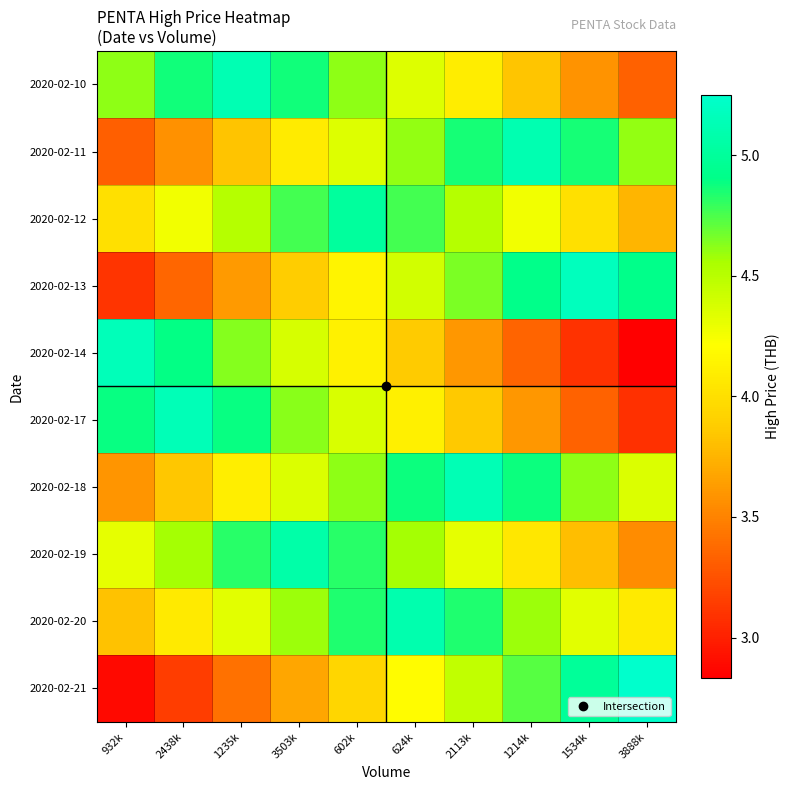

At 2438k, list the series in order from smallest to largest.

2020-02-21, 2020-02-13, 2020-02-11, 2020-02-18, 2020-02-20, 2020-02-12, 2020-02-19, 2020-02-10, 2020-02-14, 2020-02-17